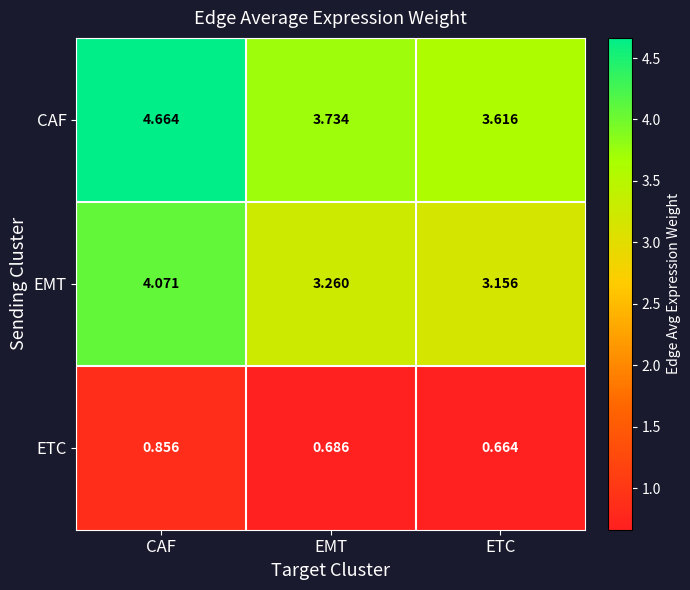

Count the number of data series in this chart.

3